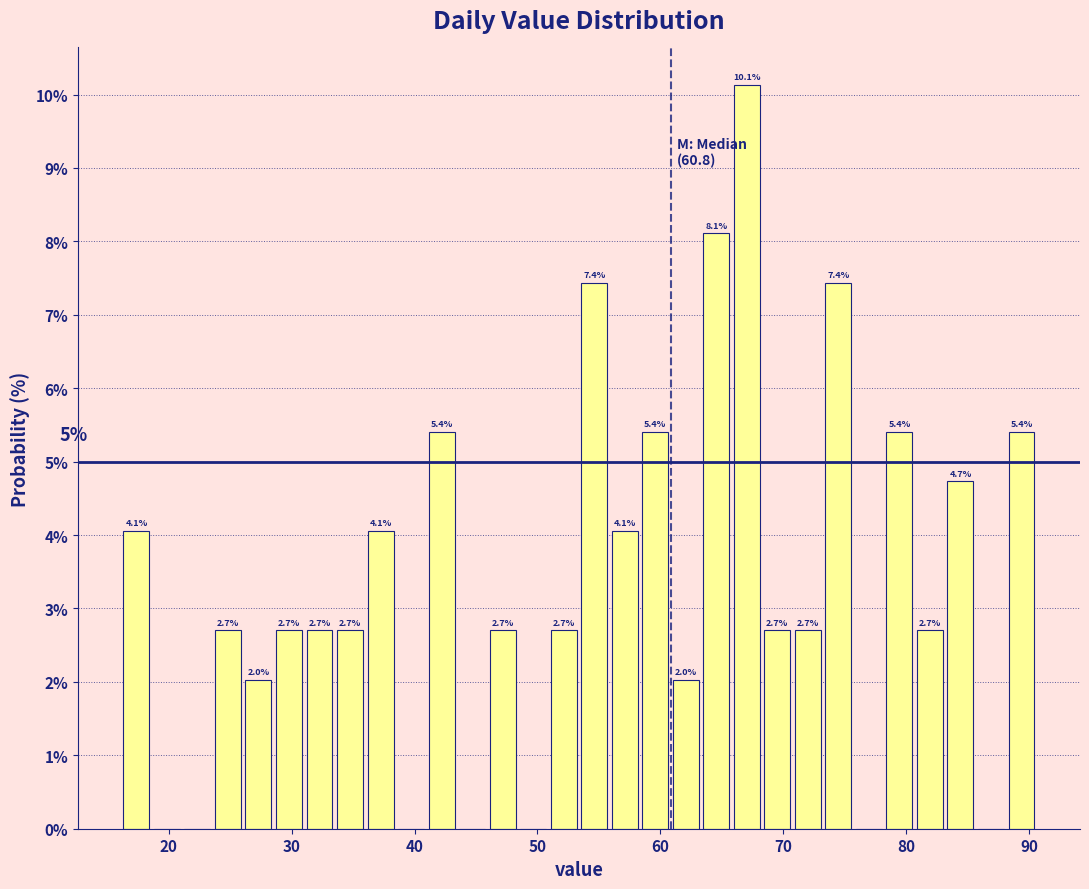

Around what value on the x-axis is the tallest bar? Give the approximate position of its centre, as read against the axis.

67